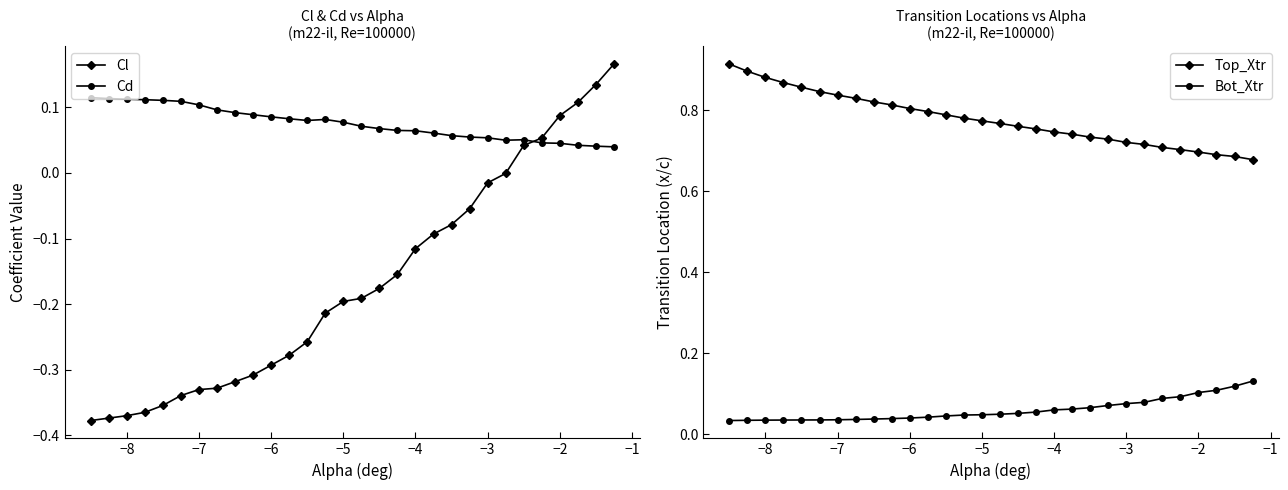

Which series ends up on top after the final intersection of Cd and Cl?

Cl